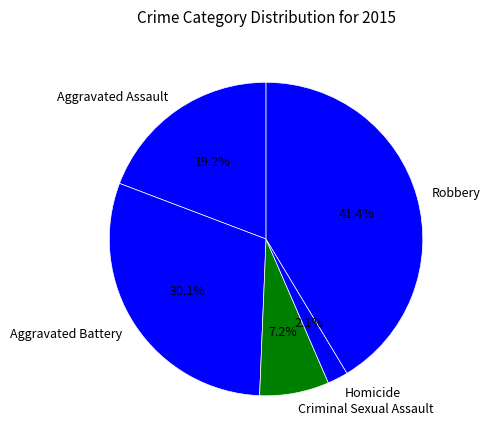

Rank the categories by value from lowest to highest.

Homicide, Criminal Sexual Assault, Aggravated Assault, Aggravated Battery, Robbery